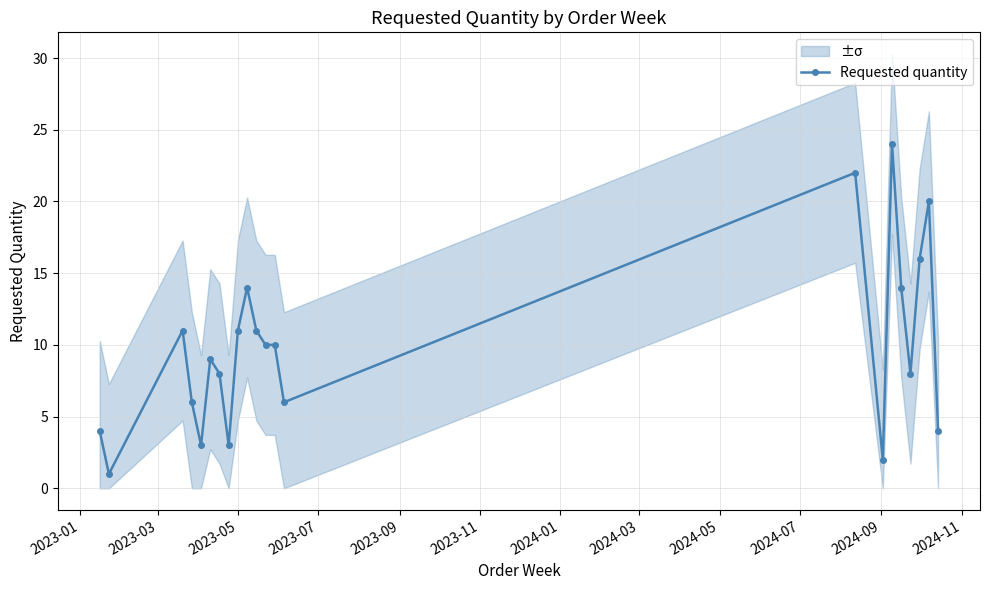

What is the average value?

10